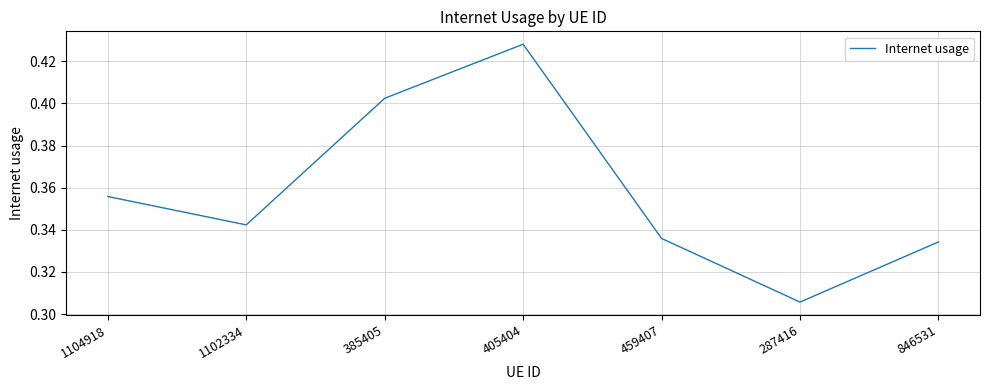

Between 287416 and 846531, which is larger?

846531